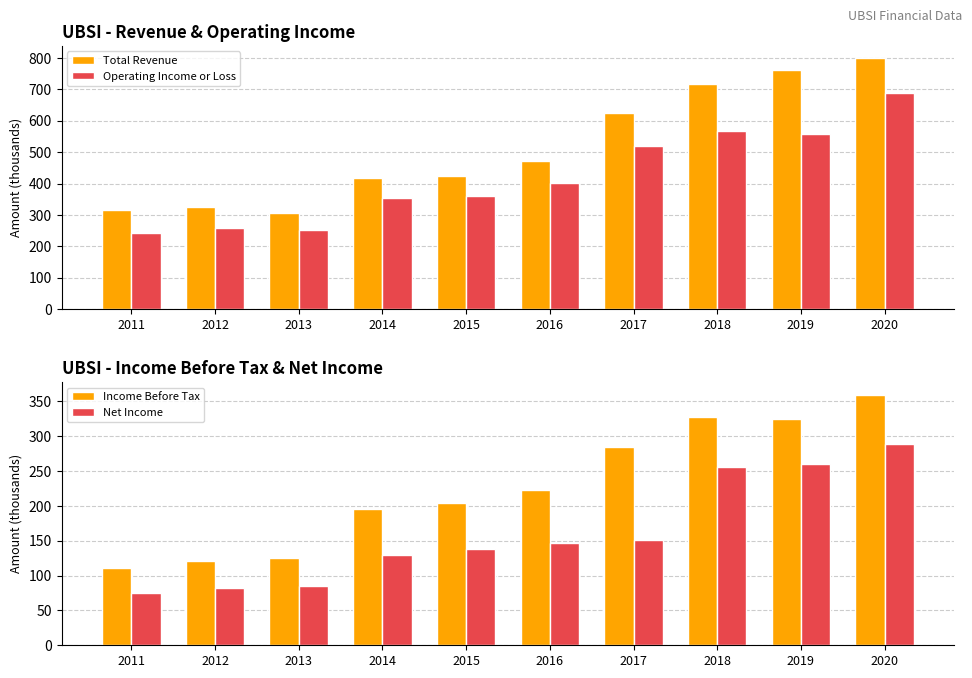

What is the difference between the Operating Income or Loss values at 2011 and 2019?

313.0